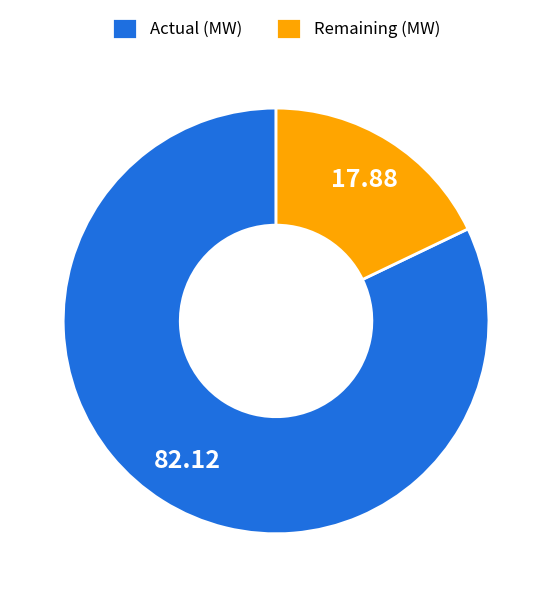

What is the ratio of the value at Actual (MW) to the value at Remaining (MW)?

4.6